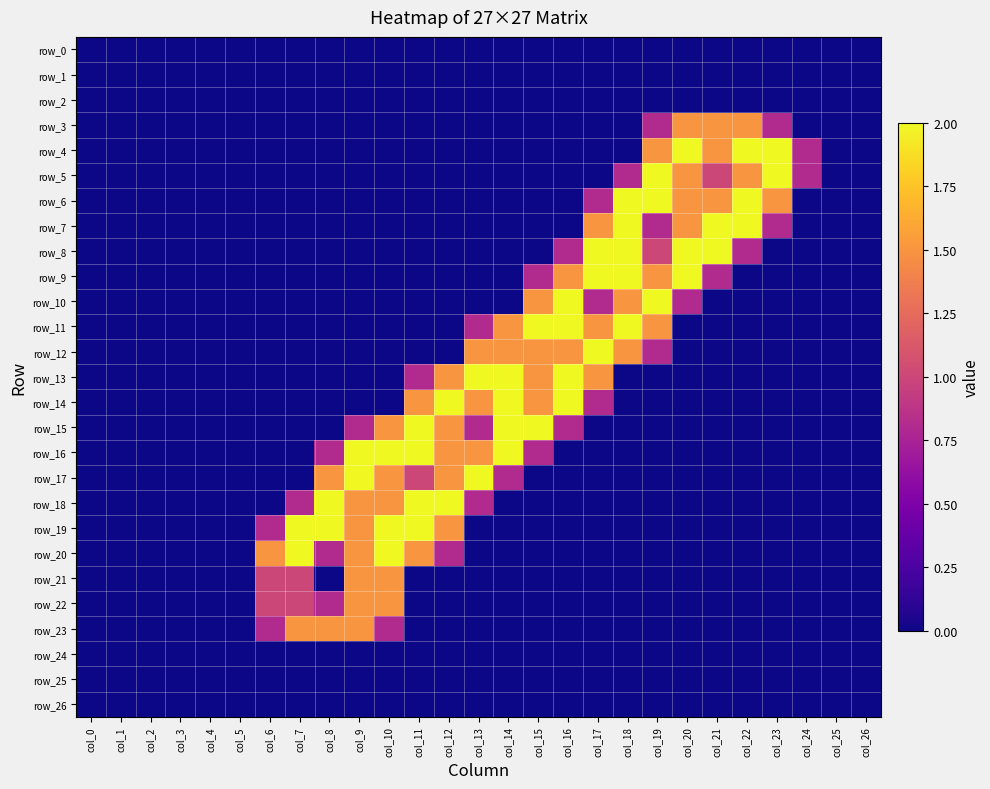

Which has a higher value, col_1 or col_20?

col_1